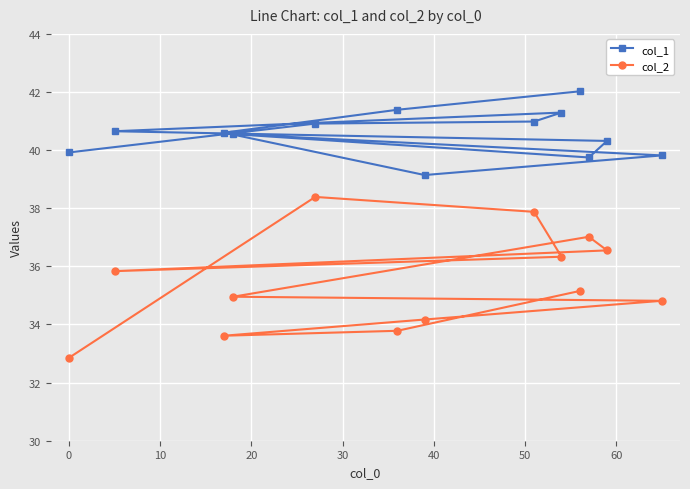

What is the difference between the maximum and minimum values in the col_2 series?

5.5